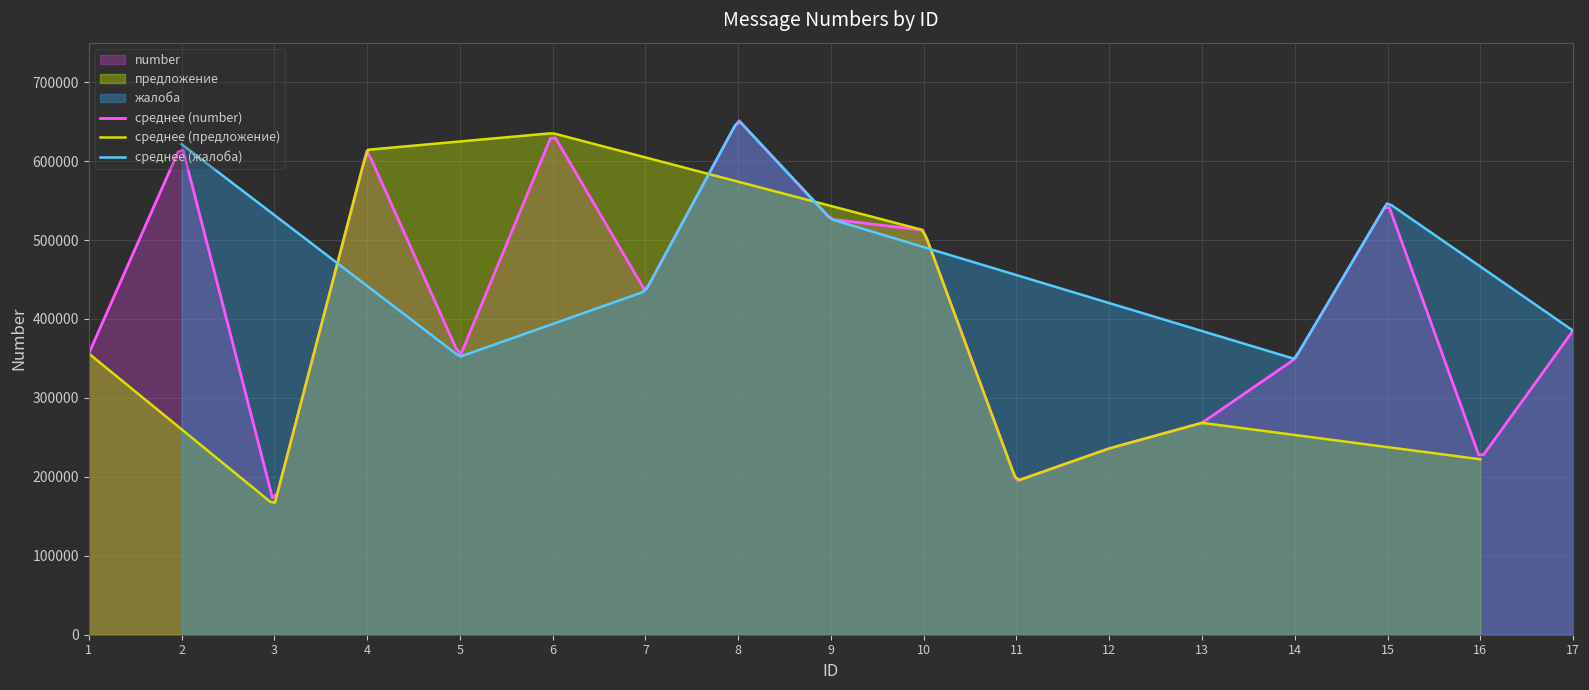

Which series has the largest total across all categories?

жалоба